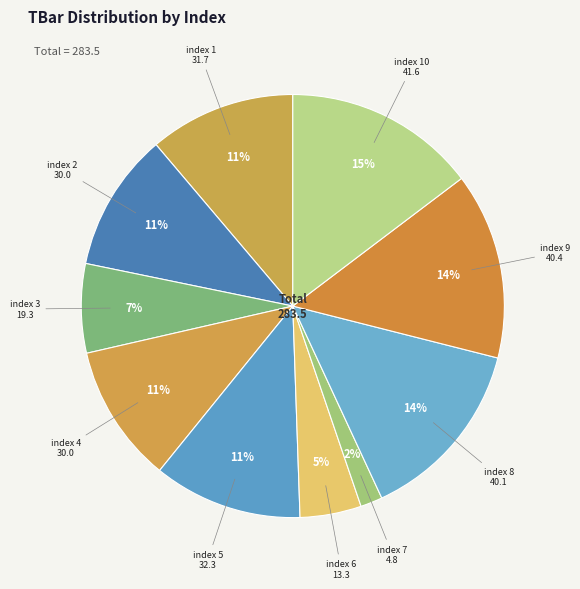

Between index 9 and index 3, which is larger?

index 9